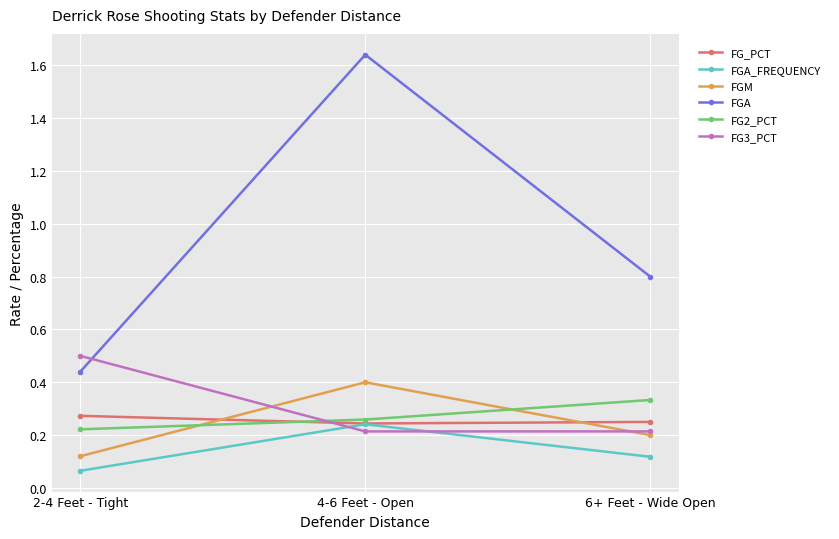

What position from the left is 4-6 Feet - Open?

2